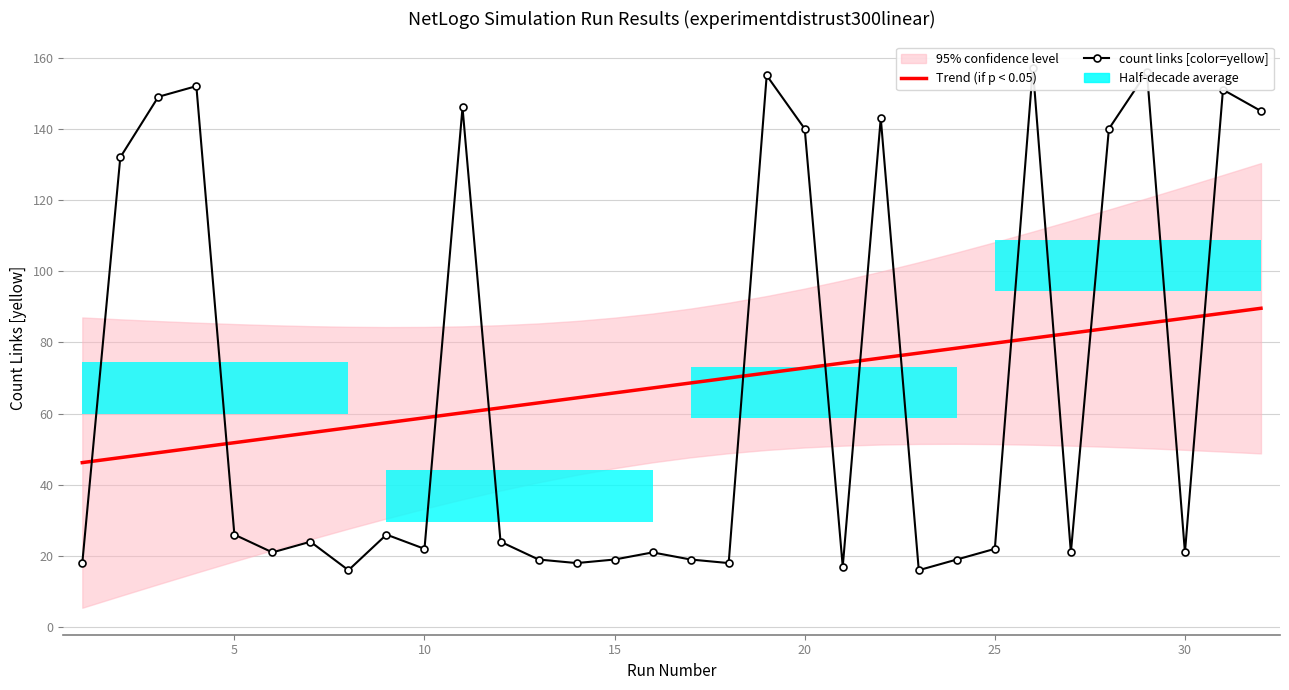

What is the average value of the count links [color=yellow] series?

67.9